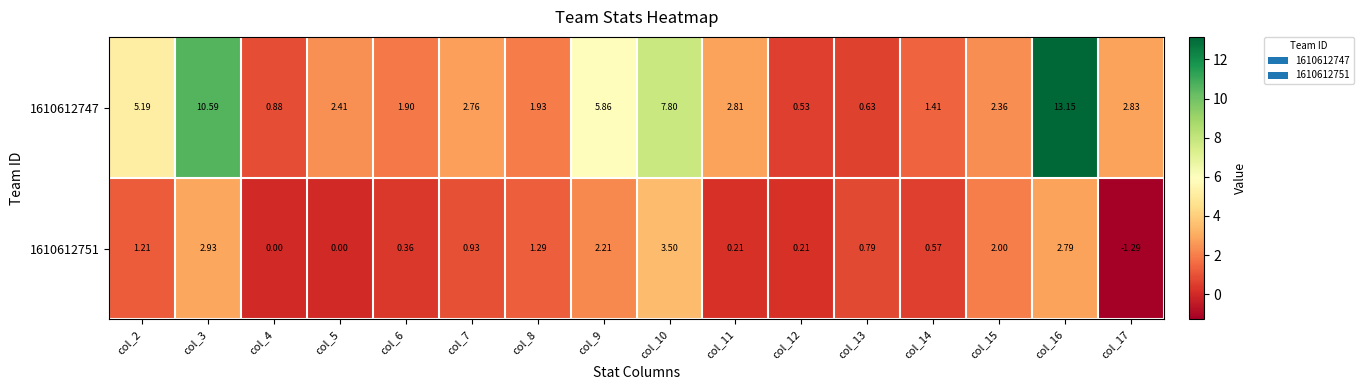

How many series are shown in this chart?

2